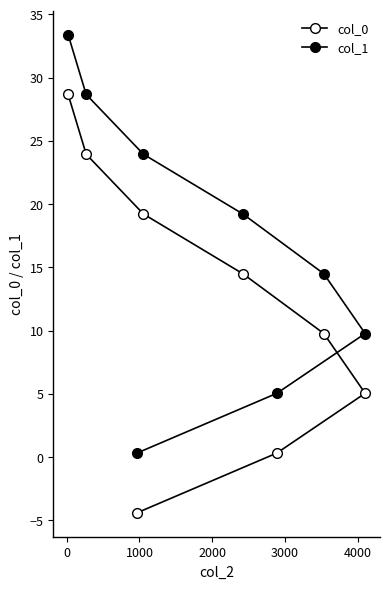

How many values in the col_1 series exceed 19?

4